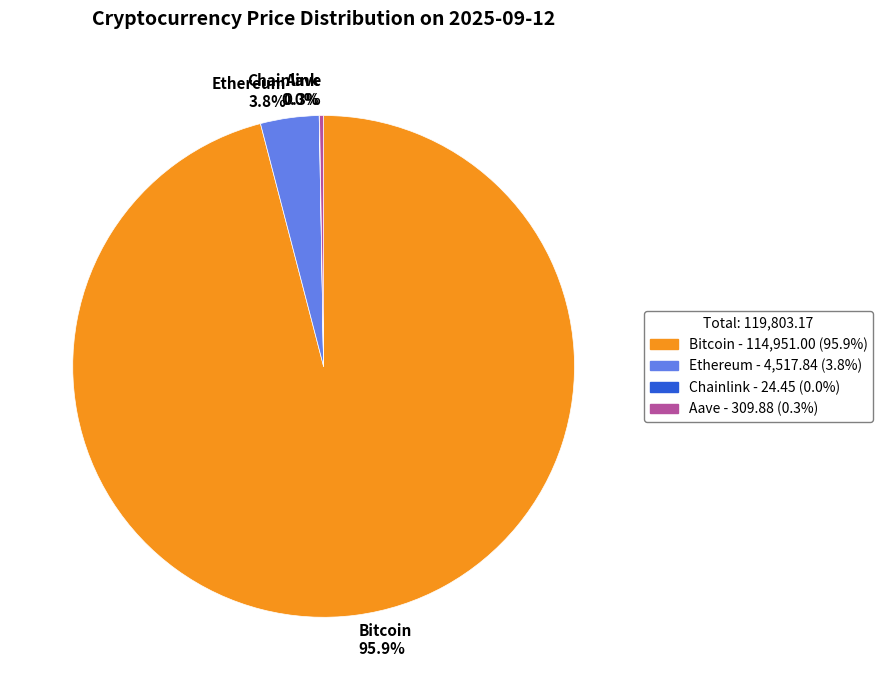

What percentage is NOT represented by Ethereum 3.8%?

96.2%